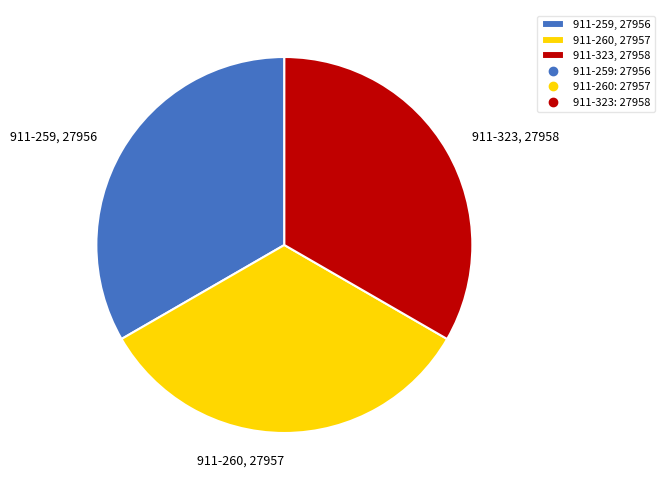

What is the ratio of the value at 911-260, 27957 to the value at 911-323, 27958?

1.0